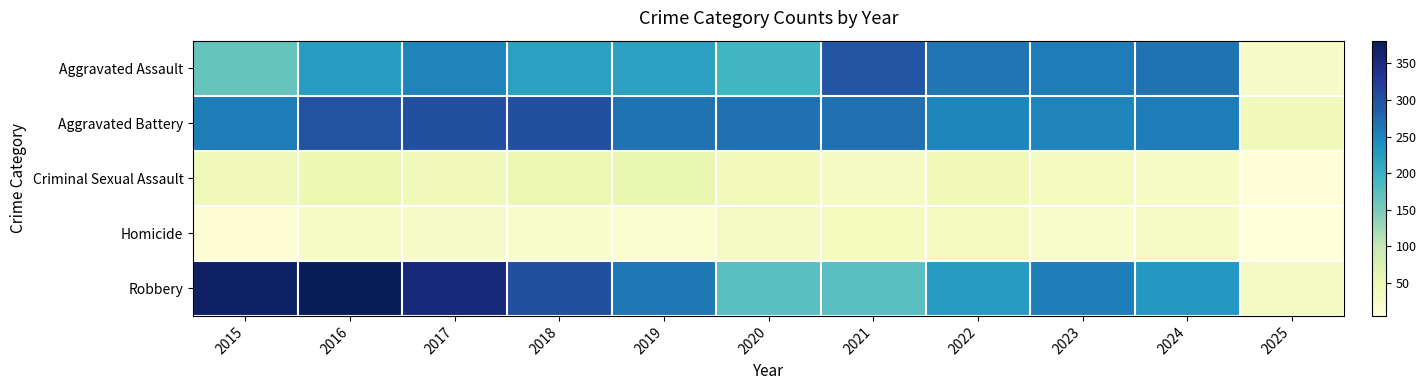

Reading left to right, extract all data points from this chart.

Aggravated Assault: 2015=164	2016=225	2017=251	2018=220	2019=220	2020=192	2021=295	2022=264	2023=259	2024=267	2025=27
Aggravated Battery: 2015=259	2016=298	2017=303	2018=302	2019=267	2020=268	2021=270	2022=249	2023=251	2024=259	2025=42
Criminal Sexual Assault: 2015=43	2016=51	2017=41	2018=51	2019=55	2020=40	2021=33	2022=44	2023=35	2024=30	2025=7
Homicide: 2015=13	2016=28	2017=27	2018=23	2019=21	2020=34	2021=38	2022=35	2023=22	2024=30	2025=5
Robbery: 2015=372	2016=381	2017=356	2018=302	2019=263	2020=174	2021=175	2022=227	2023=257	2024=230	2025=34